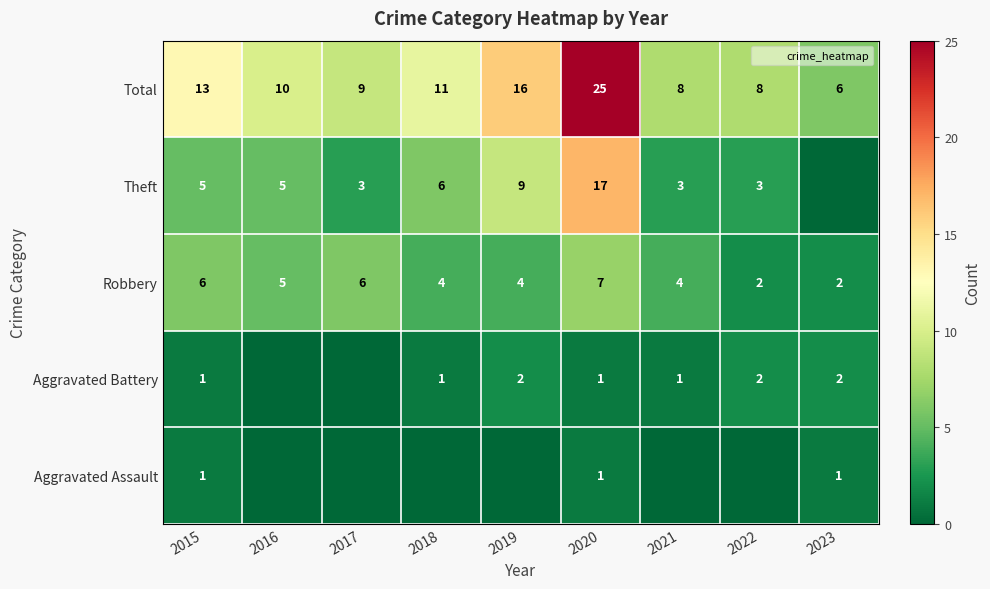

What is the sum of the Theft values at 2021 and 2023?

3